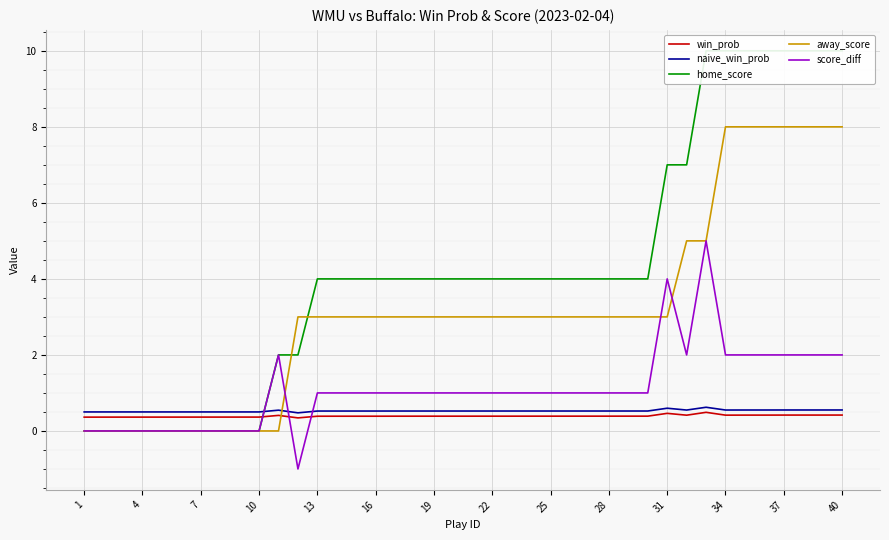

List the series in order of their peak value, lowest first.

win_prob, naive_win_prob, score_diff, away_score, home_score